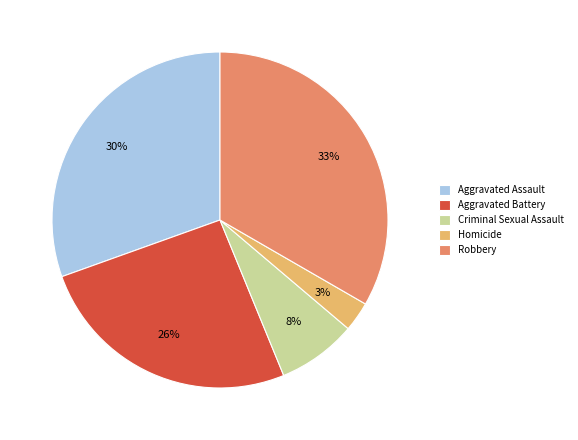

Combined, do Robbery and Aggravated Assault account for over 50%?

Yes